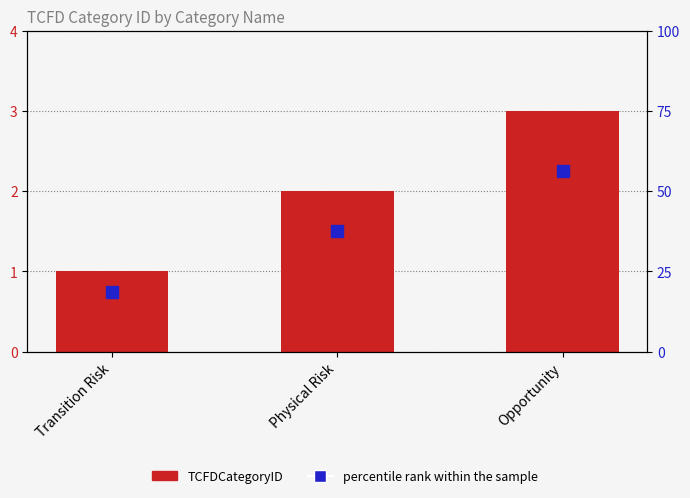

Reading left to right, list all the values displayed in this chart.

1	2	3